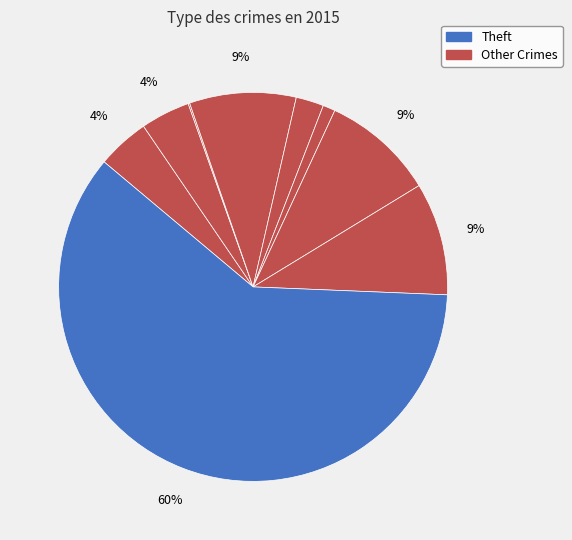

How many slices are in this pie chart?

9